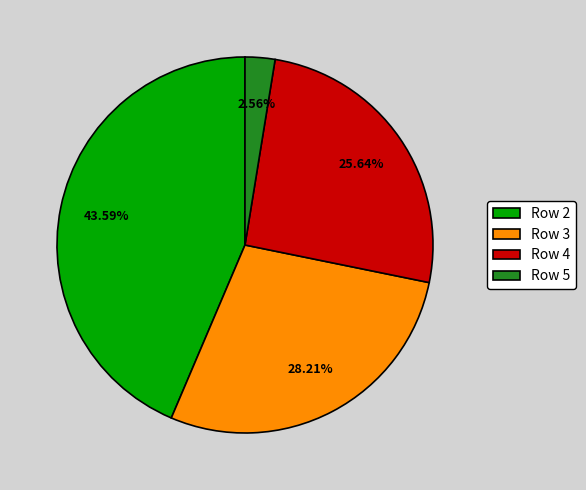

Does any single category account for the majority?

No